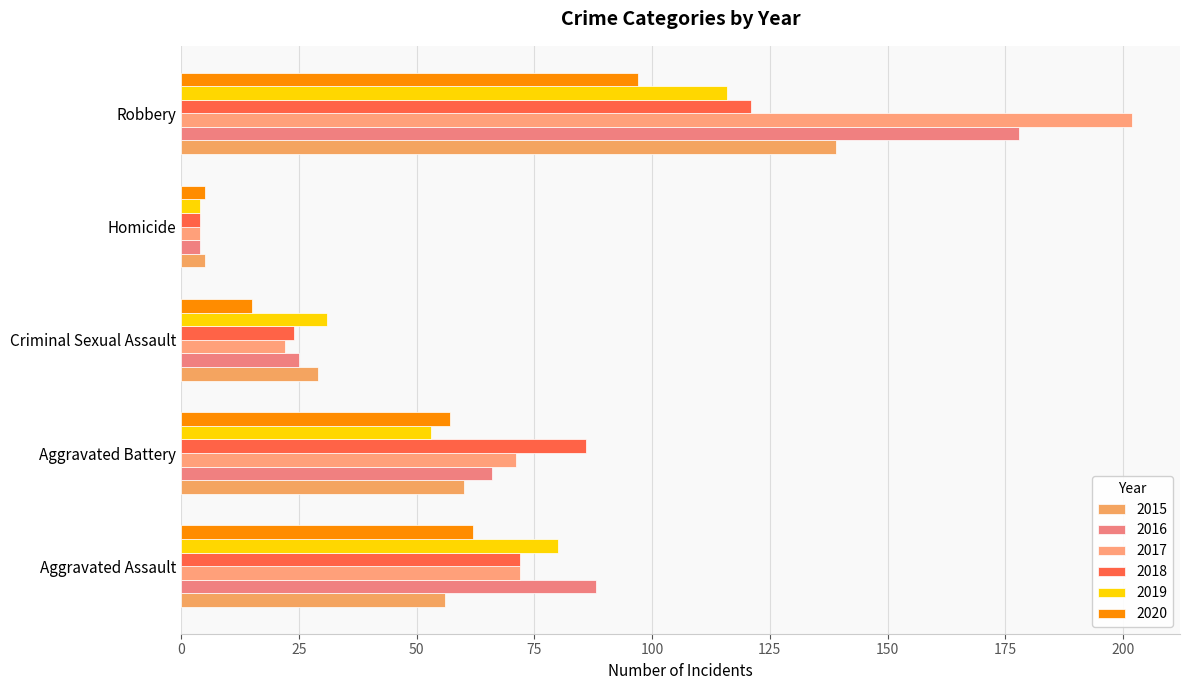

What is the minimum value for 2020?

5